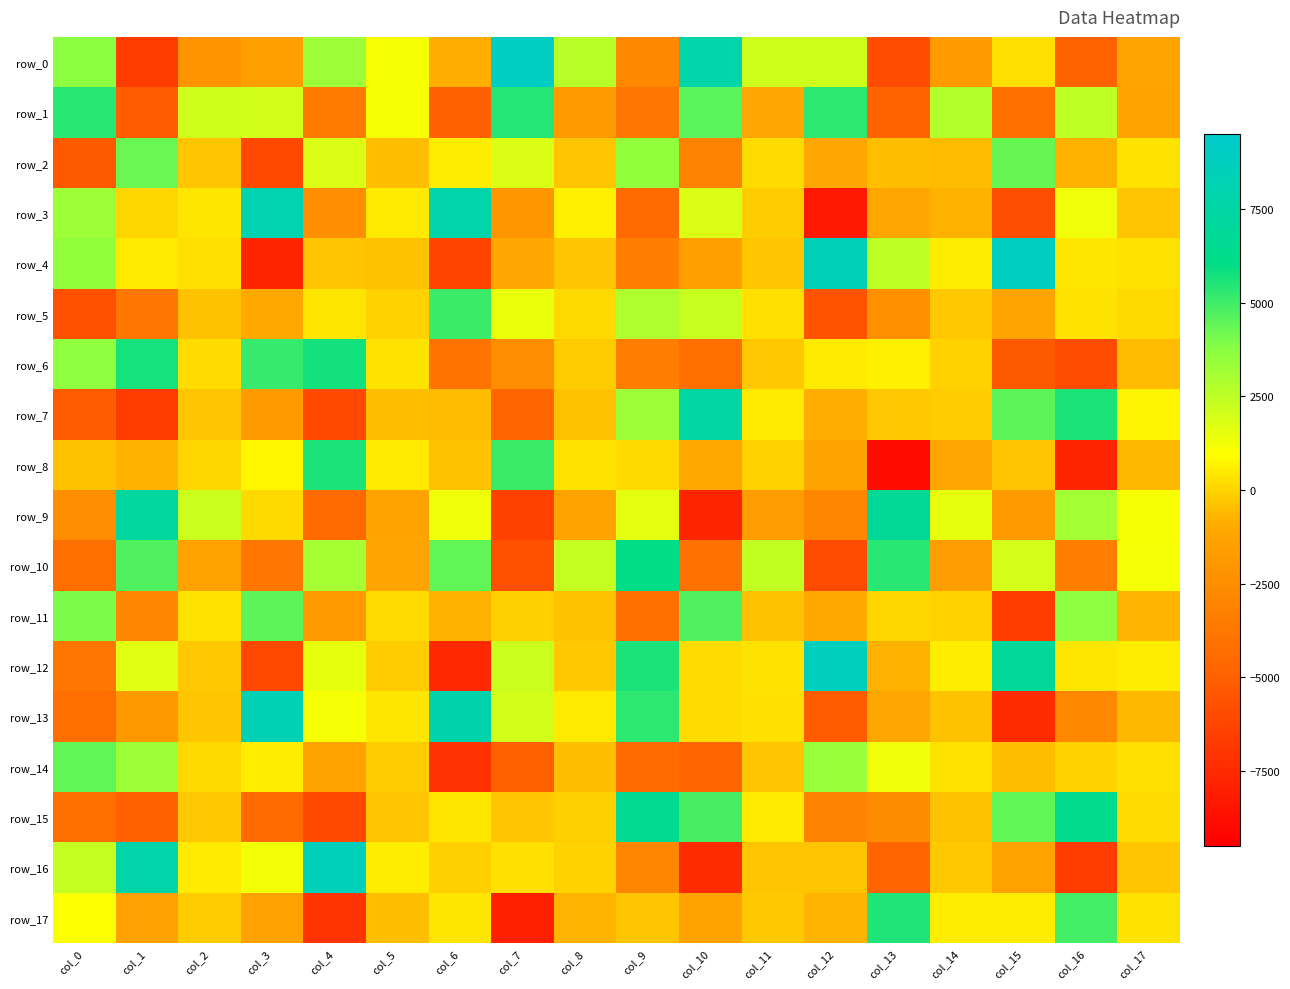

Reading right to left, transcribe all the data shown in this chart.

row_0: col_17=-1257.4	col_16=-4825.3	col_15=273.7	col_14=-1792.7	col_13=-5920.7	col_12=2099.0	col_11=2118.1	col_10=7657.1	col_9=-2800.2	col_8=2599.7	col_7=9083.8	col_6=-830.7	col_5=1056.5	col_4=3266.8	col_3=-1510.2	col_2=-2197.6	col_1=-6690.5	col_0=3649.2
row_1: col_17=-1282.2	col_16=2455.1	col_15=-4167.1	col_14=2775.0	col_13=-4862.5	col_12=5321.7	col_11=-1060.5	col_10=4566.9	col_9=-3752.7	col_8=-1786.6	col_7=5486.6	col_6=-4902.4	col_5=1091.8	col_4=-3551.6	col_3=2012.7	col_2=2134.0	col_1=-5237.4	col_0=5408.8
row_2: col_17=341.9	col_16=-814.3	col_15=4305.7	col_14=-527.0	col_13=-508.0	col_12=-1180.2	col_11=193.6	col_10=-3046.9	col_9=3555.0	col_8=-318.0	col_7=1849.0	col_6=527.0	col_5=-478.1	col_4=1786.6	col_3=-6132.7	col_2=-334.2	col_1=4254.3	col_0=-5278.0
row_3: col_17=-321.0	col_16=1327.2	col_15=-5855.7	col_14=-794.4	col_13=-1080.1	col_12=-8349.4	col_11=-149.2	col_10=1815.6	col_9=-4397.1	col_8=667.0	col_7=-2037.8	col_6=7697.7	col_5=515.2	col_4=-2507.7	col_3=8078.5	col_2=386.2	col_1=44.5	col_0=3324.4
row_4: col_17=326.9	col_16=415.5	col_15=8937.7	col_14=526.2	col_13=2456.9	col_12=8477.9	col_11=-369.7	col_10=-1510.6	col_9=-3276.8	col_8=-363.5	col_7=-1176.8	col_6=-6305.0	col_5=-408.3	col_4=-328.4	col_3=-7773.4	col_2=234.0	col_1=474.3	col_0=3530.2
row_5: col_17=92.6	col_16=337.8	col_15=-1196.5	col_14=-245.9	col_13=-2320.6	col_12=-5575.4	col_11=237.4	col_10=2273.4	col_9=2893.6	col_8=109.6	col_7=1439.7	col_6=5068.6	col_5=-19.0	col_4=435.1	col_3=-1018.8	col_2=-412.2	col_1=-3835.1	col_0=-5728.4
row_6: col_17=-586.7	col_16=-5954.7	col_15=-5330.7	col_14=-8.5	col_13=601.6	col_12=500.9	col_11=-277.9	col_10=-4234.0	col_9=-3456.2	col_8=-206.2	col_7=-2568.4	col_6=-3935.0	col_5=355.5	col_4=5733.0	col_3=5148.4	col_2=156.9	col_1=5687.0	col_0=3565.0
row_7: col_17=694.9	col_16=5580.9	col_15=4517.6	col_14=-156.7	col_13=-239.8	col_12=-880.5	col_11=506.7	col_10=7491.9	col_9=3298.6	col_8=-387.4	col_7=-4718.0	col_6=-531.8	col_5=-460.7	col_4=-6083.7	col_3=-1841.6	col_2=-334.2	col_1=-6724.2	col_0=-5240.0
row_8: col_17=-663.1	col_16=-7782.2	col_15=-335.4	col_14=-1086.4	col_13=-8965.6	col_12=-1279.1	col_11=-19.0	col_10=-989.8	col_9=95.3	col_8=358.2	col_7=5103.7	col_6=-400.1	col_5=477.2	col_4=5570.2	col_3=780.4	col_2=20.0	col_1=-785.4	col_0=-393.7
row_9: col_17=1058.6	col_16=3141.7	col_15=-1808.1	col_14=1519.6	col_13=6794.5	col_12=-2828.3	col_11=-1665.1	col_10=-7742.9	col_9=1615.4	col_8=-1279.7	col_7=-6456.3	col_6=1307.0	col_5=-1275.2	col_4=-4477.6	col_3=143.8	col_2=2199.7	col_1=7177.6	col_0=-2530.7
row_10: col_17=1144.0	col_16=-3344.3	col_15=1959.0	col_14=-1558.8	col_13=5365.0	col_12=-5958.5	col_11=2433.3	col_10=-4108.2	col_9=6060.7	col_8=2355.6	col_7=-5751.1	col_6=4450.2	col_5=-1242.2	col_4=3066.5	col_3=-3792.0	col_2=-1395.1	col_1=4676.7	col_0=-4295.2
row_11: col_17=-697.7	col_16=3582.0	col_15=-6607.2	col_14=-15.3	col_13=24.7	col_12=-992.4	col_11=-380.5	col_10=4694.9	col_9=-4226.6	col_8=-403.9	col_7=-126.7	col_6=-766.7	col_5=211.9	col_4=-1742.5	col_3=4466.5	col_2=312.1	col_1=-2934.4	col_0=3962.7
row_12: col_17=587.9	col_16=435.2	col_15=6921.6	col_14=536.1	col_13=-748.6	col_12=8729.4	col_11=335.5	col_10=207.1	col_9=5626.0	col_8=-281.3	col_7=2187.1	col_6=-7497.4	col_5=-191.1	col_4=1508.6	col_3=-6148.1	col_2=-230.5	col_1=1655.1	col_0=-3838.7
row_13: col_17=-638.9	col_16=-2801.1	col_15=-7454.7	col_14=-386.3	col_13=-1102.2	col_12=-5133.8	col_11=278.7	col_10=159.9	col_9=5332.2	col_8=497.2	col_7=2037.1	col_6=7904.0	col_5=387.3	col_4=1176.4	col_3=8256.3	col_2=-310.1	col_1=-1913.2	col_0=-4246.2
row_14: col_17=238.4	col_16=-31.8	col_15=-514.2	col_14=348.6	col_13=1332.1	col_12=3389.1	col_11=-359.0	col_10=-4680.5	col_9=-4397.9	col_8=-478.6	col_7=-5001.8	col_6=-7148.0	col_5=-168.7	col_4=-1336.5	col_3=582.3	col_2=131.3	col_1=3331.9	col_0=4410.7
row_15: col_17=198.1	col_16=6313.9	col_15=4418.6	col_14=-442.2	col_13=-2644.1	col_12=-3168.0	col_11=464.8	col_10=4887.8	col_9=6496.8	col_8=-77.6	col_7=-306.4	col_6=440.9	col_5=-328.6	col_4=-6123.8	col_3=-4526.8	col_2=-272.1	col_1=-4916.5	col_0=-4157.6
row_16: col_17=-333.3	col_16=-6718.8	col_15=-1344.4	col_14=-284.6	col_13=-4756.9	col_12=-355.1	col_11=-338.5	col_10=-7490.2	col_9=-2823.1	col_8=-36.0	col_7=238.3	col_6=-124.5	col_5=575.8	col_4=8590.3	col_3=1225.4	col_2=510.1	col_1=7675.1	col_0=2312.7
row_17: col_17=355.8	col_16=4931.2	col_15=564.2	col_14=538.5	col_13=5551.3	col_12=-688.8	col_11=-245.1	col_10=-1303.3	col_9=-340.1	col_8=-735.4	col_7=-7999.6	col_6=394.1	col_5=-514.1	col_4=-7041.2	col_3=-1430.9	col_2=-162.1	col_1=-1431.8	col_0=986.7